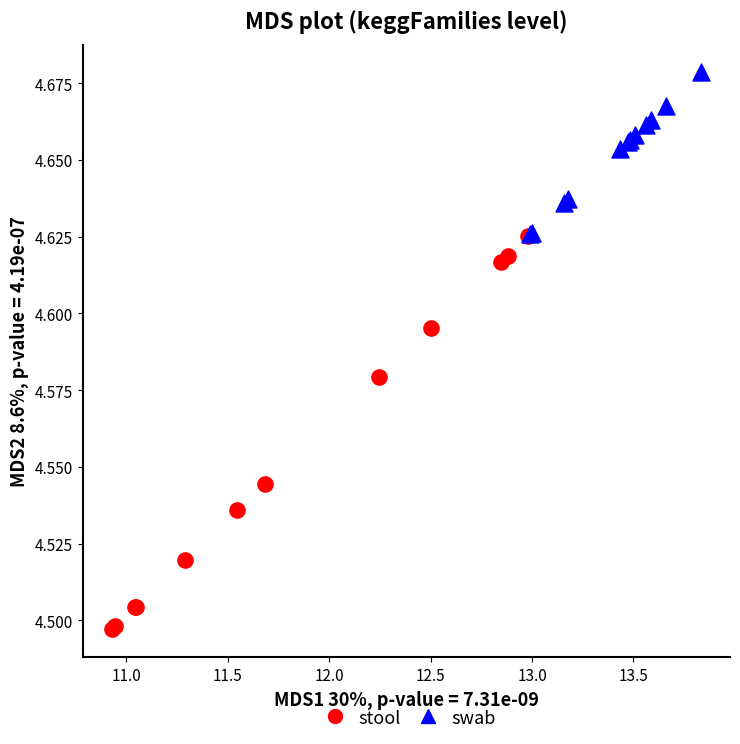

Which series reaches the minimum Y coordinate?

stool